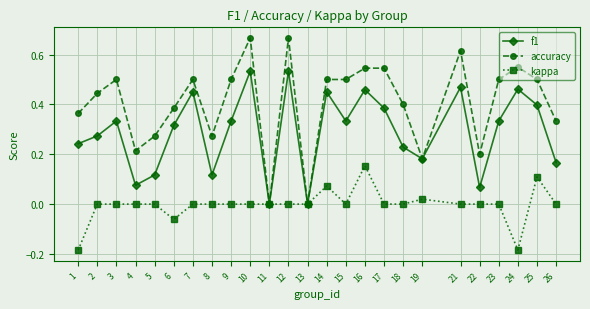

Rank the series by their maximum value, from lowest to highest.

kappa, f1, accuracy